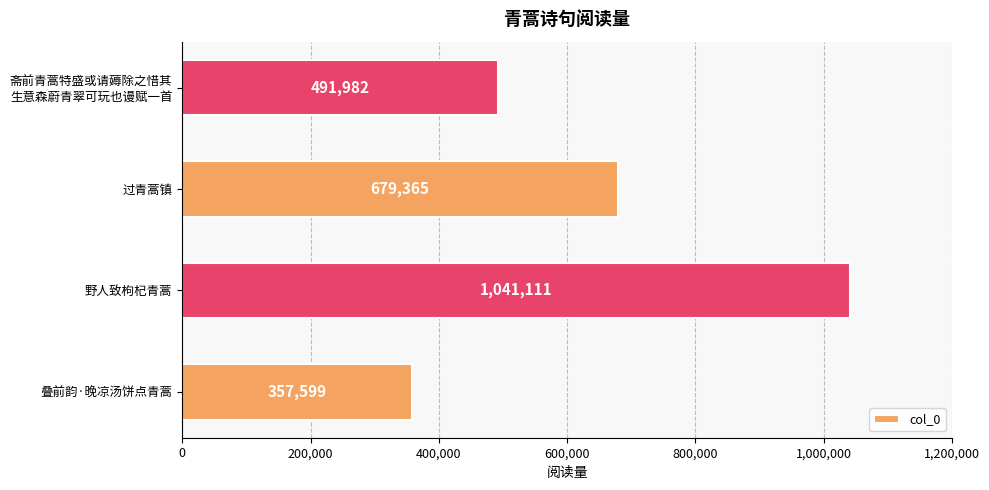

Reading top to bottom, extract all data points from this chart.

491982	679365	1041111	357599